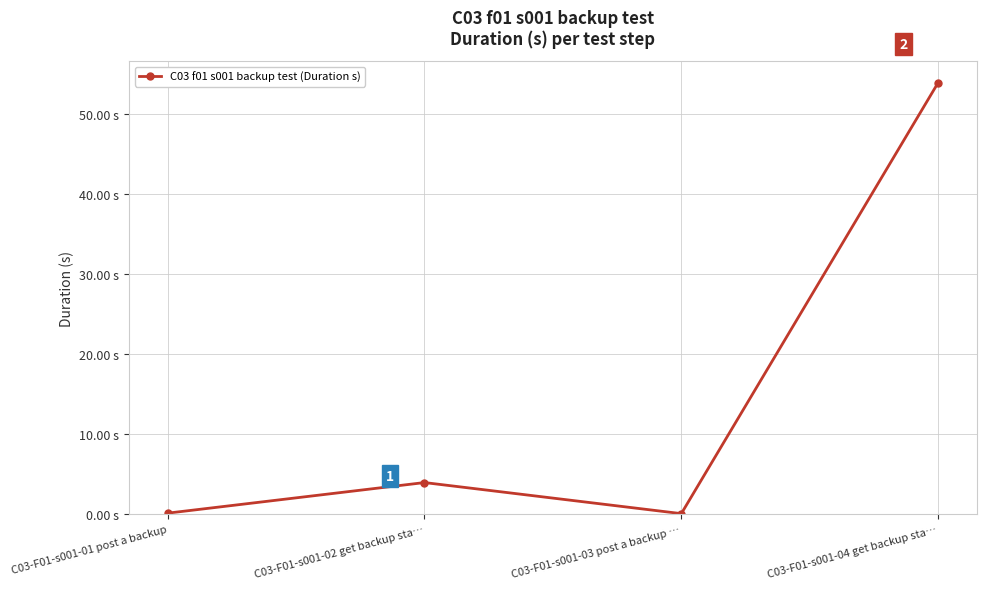

Which label corresponds to the largest value in the chart?

C03-F01-s001-04 get backup sta…